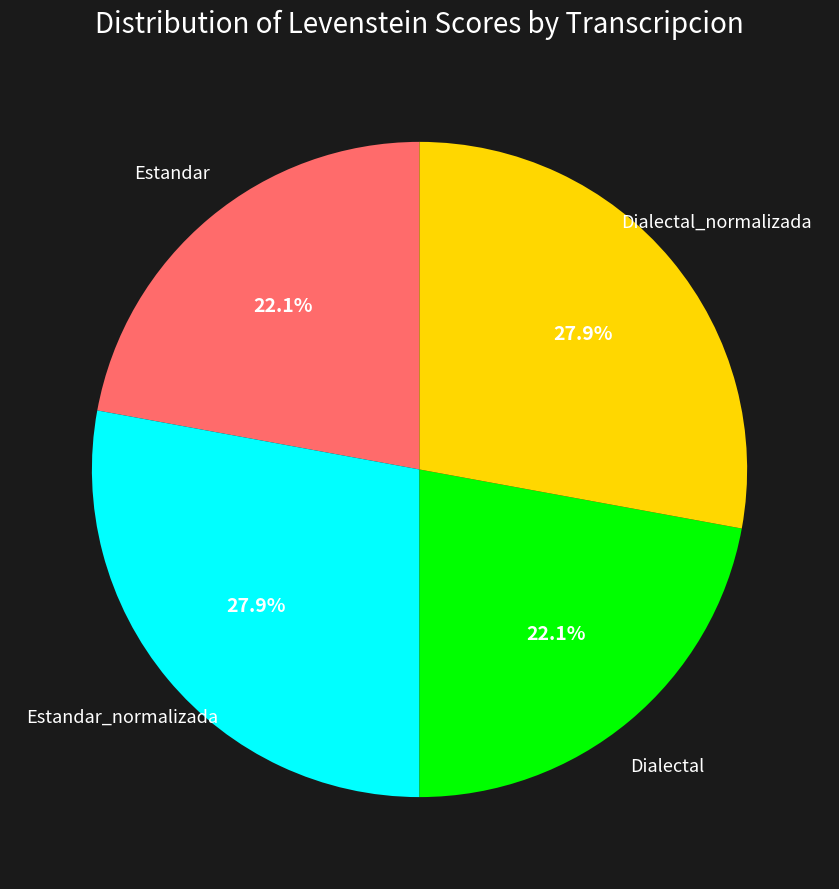

Is there a majority slice in this chart?

No